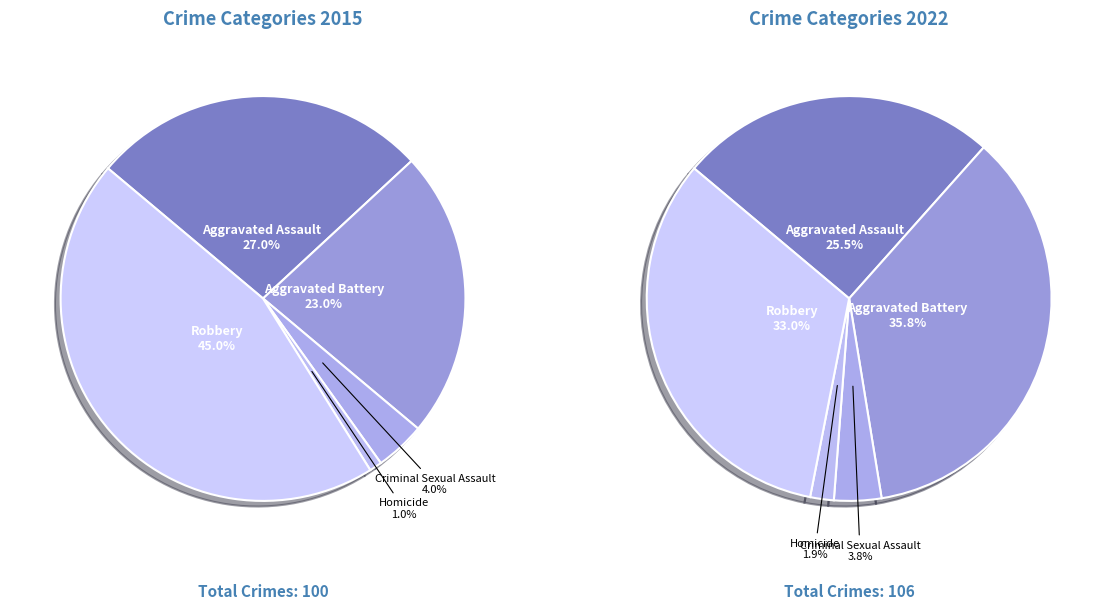

To the nearest percent, what is the difference between the largest and smallest slice percentages?

44%